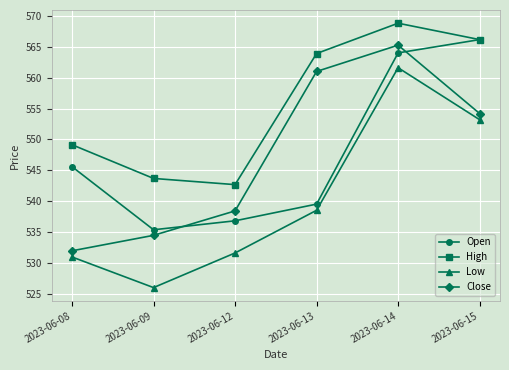

The High series shows 943.6 at 2023-06-13. True or false?

False